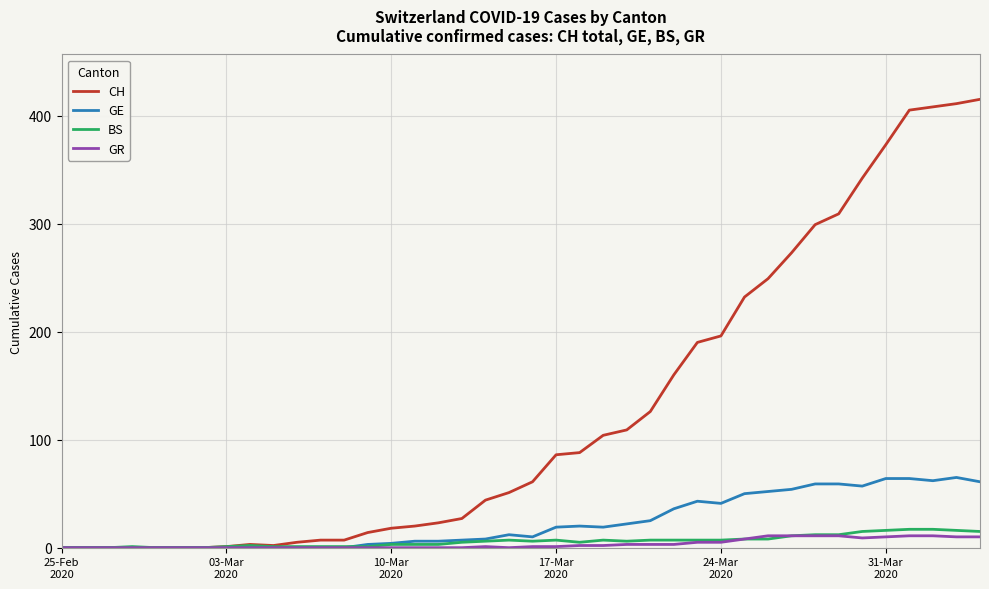

What is the greatest value displayed?

415